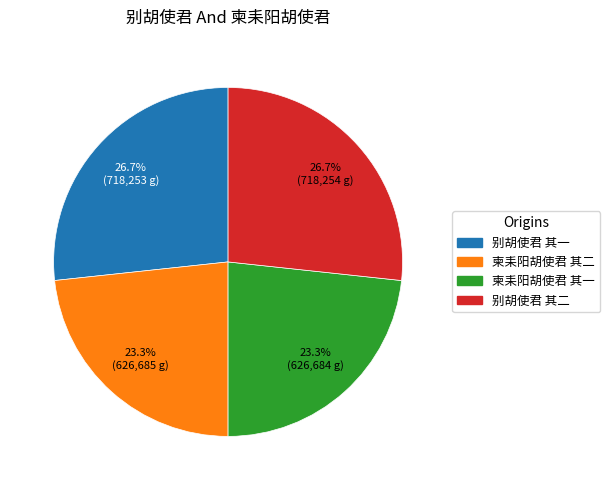

What percentage do 柬耒阳胡使君 其一 and 别胡使君 其二 together represent?

50.0%